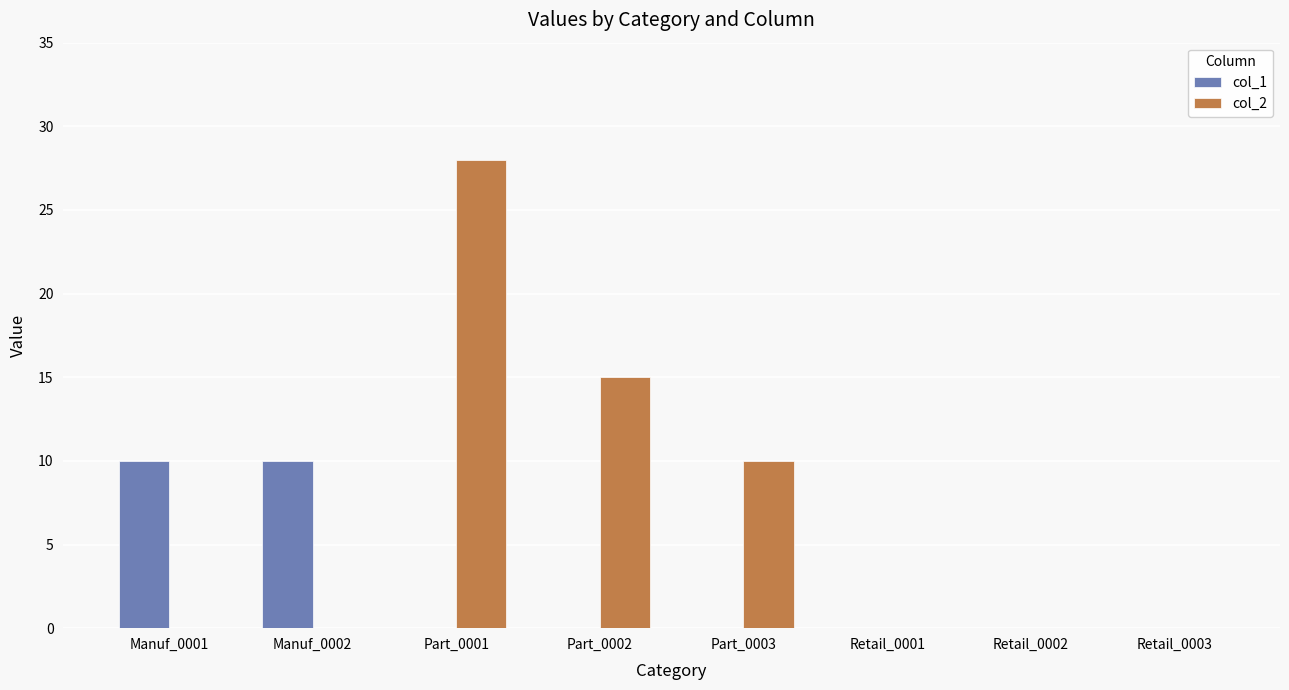

What is the maximum value for col_2?

28